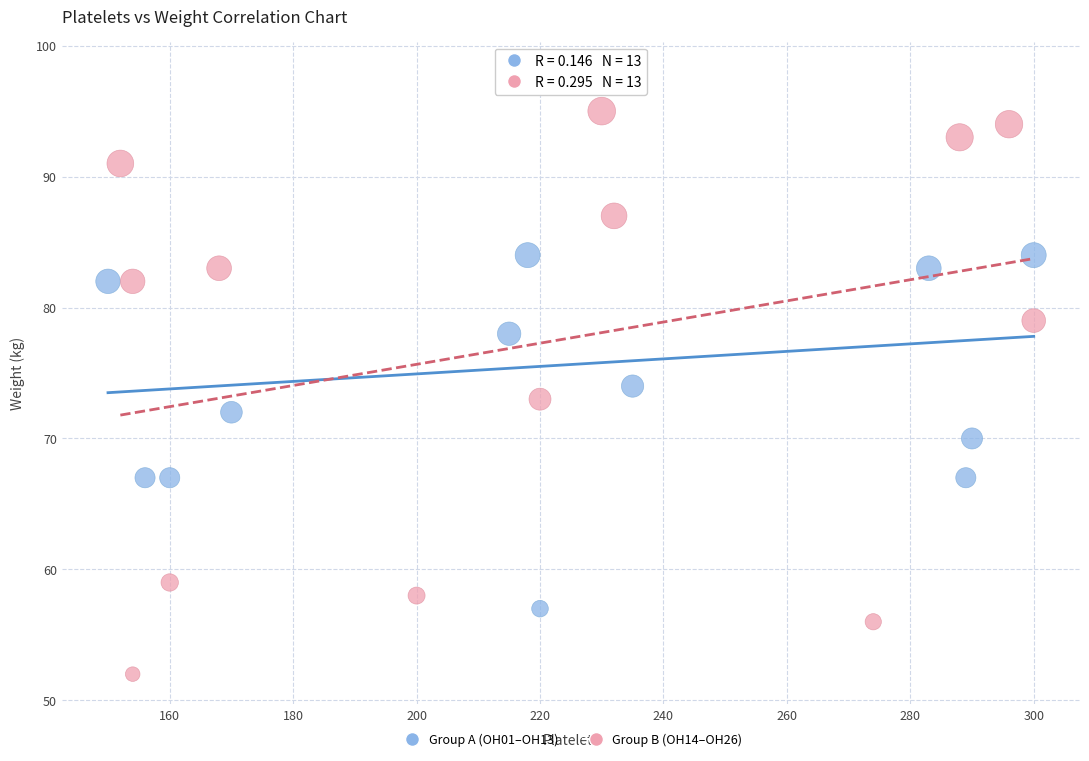

Which series contains the highest Y value?

Group A (OH01–OH13)